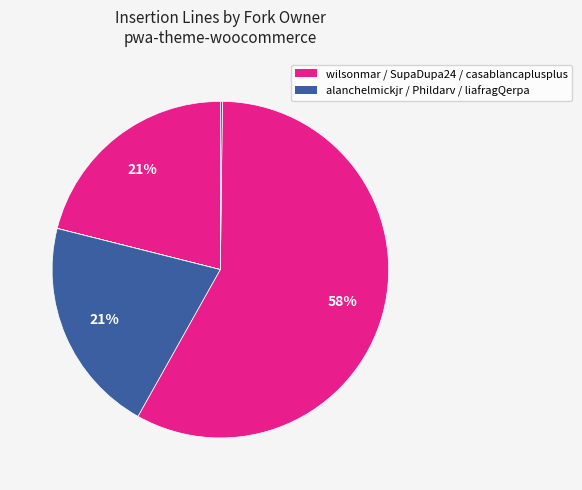

Count the number of slices in the pie.

6